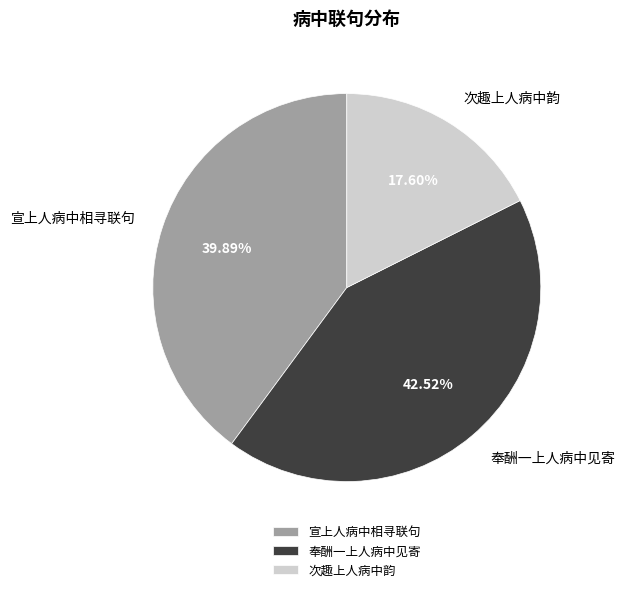

To the nearest percent, what is the difference between the largest and smallest slice percentages?

25%